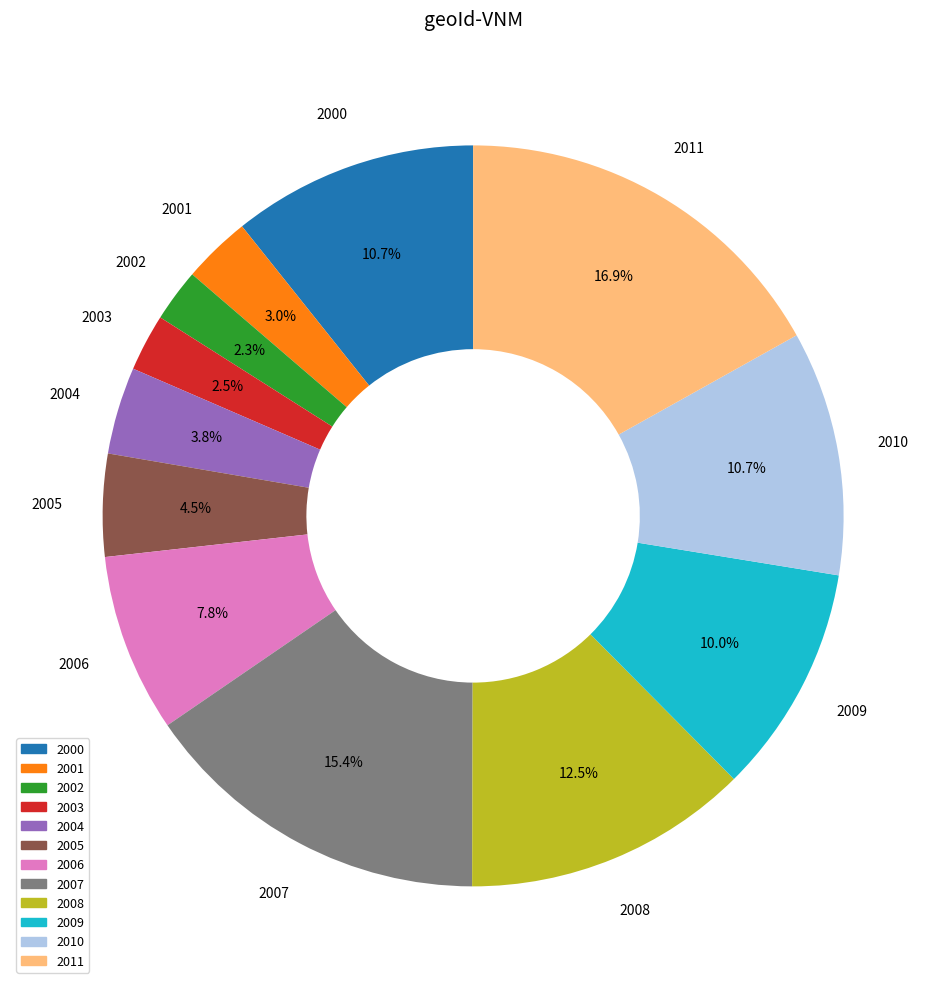

Which slice is the largest?

2011